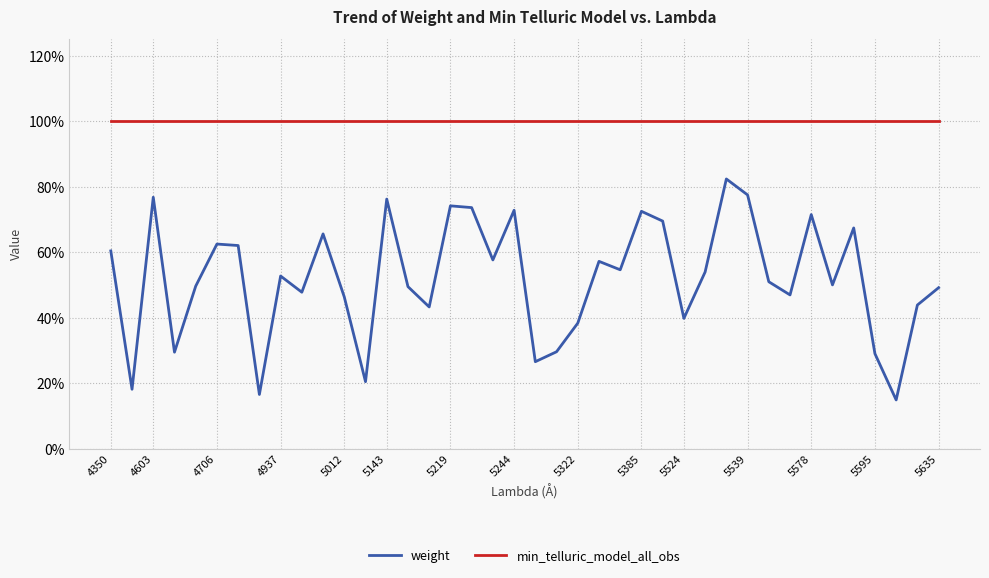

At which category is the sum across all series the highest?

29